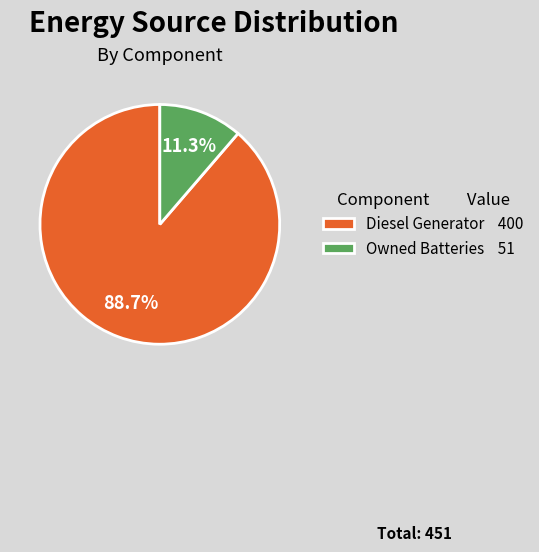

What is the majority slice?

Diesel Generator 400